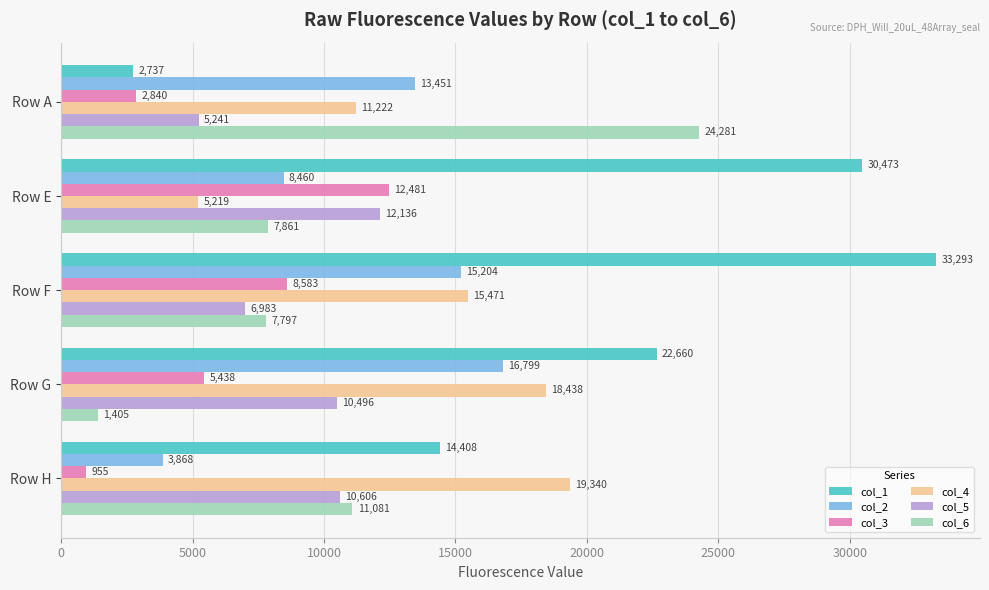

What value does the col_4 series have at Row E?

5219